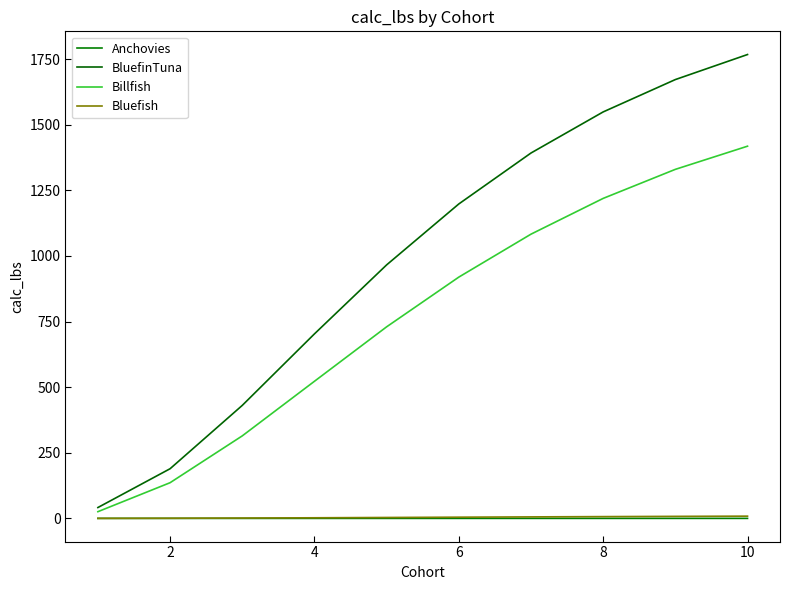

At which category is the sum across all series the highest?

10